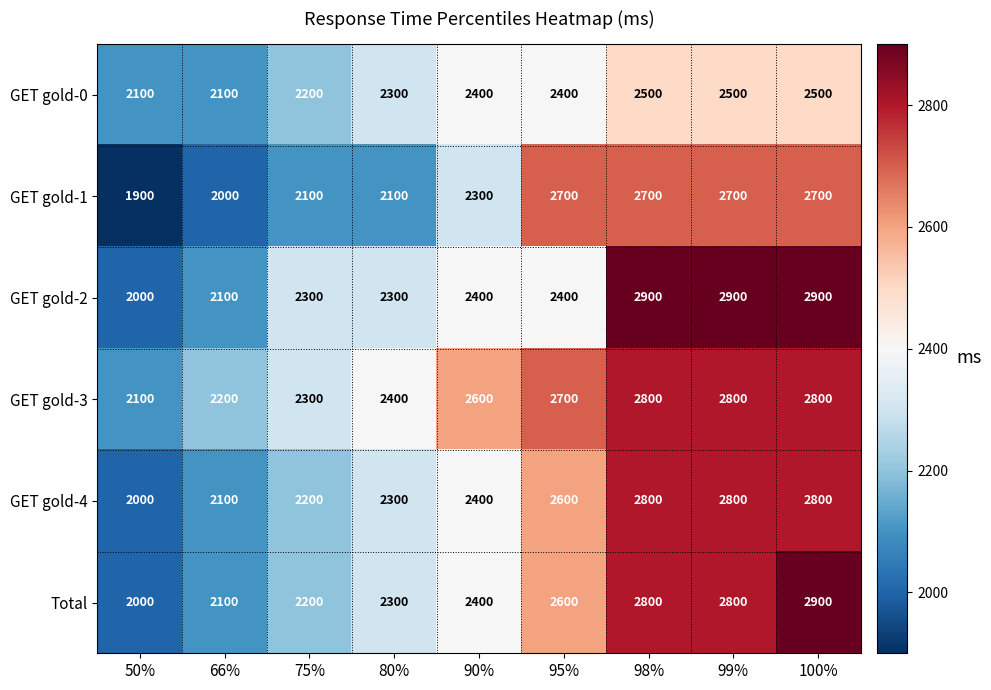

How many GET gold-3 values are between 2300 and 2800?

7